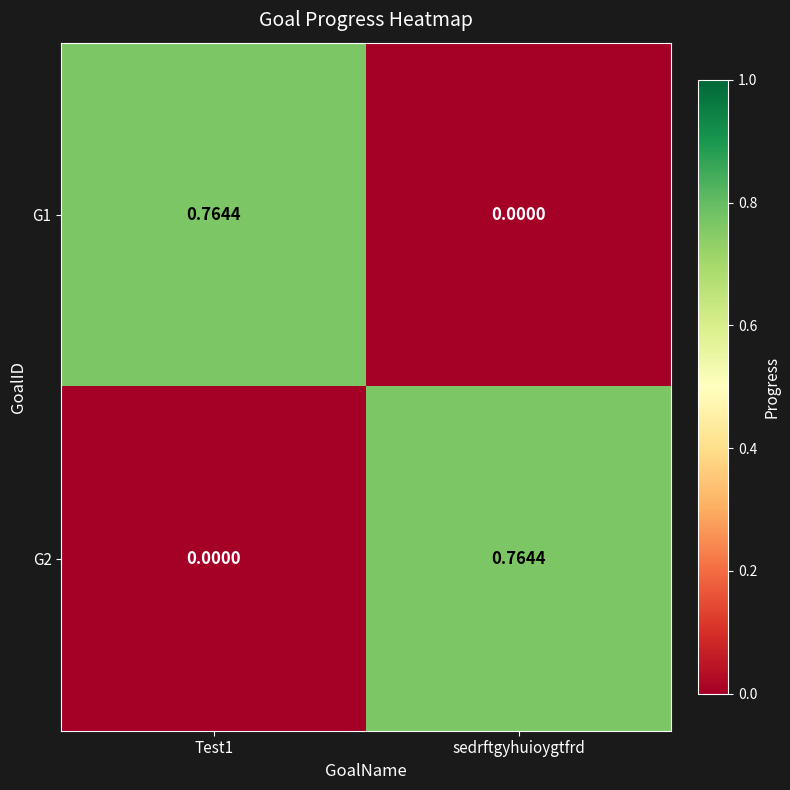

How many values in G2 are above zero?

1